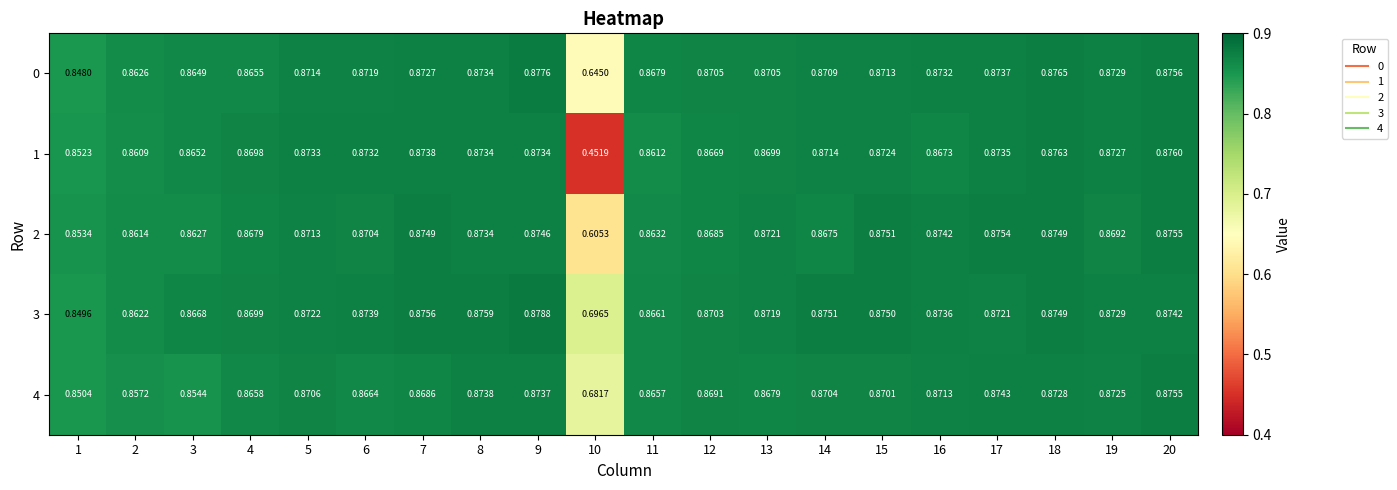

Is the value of 0 at 3 greater than the value of 3 at 4?

No